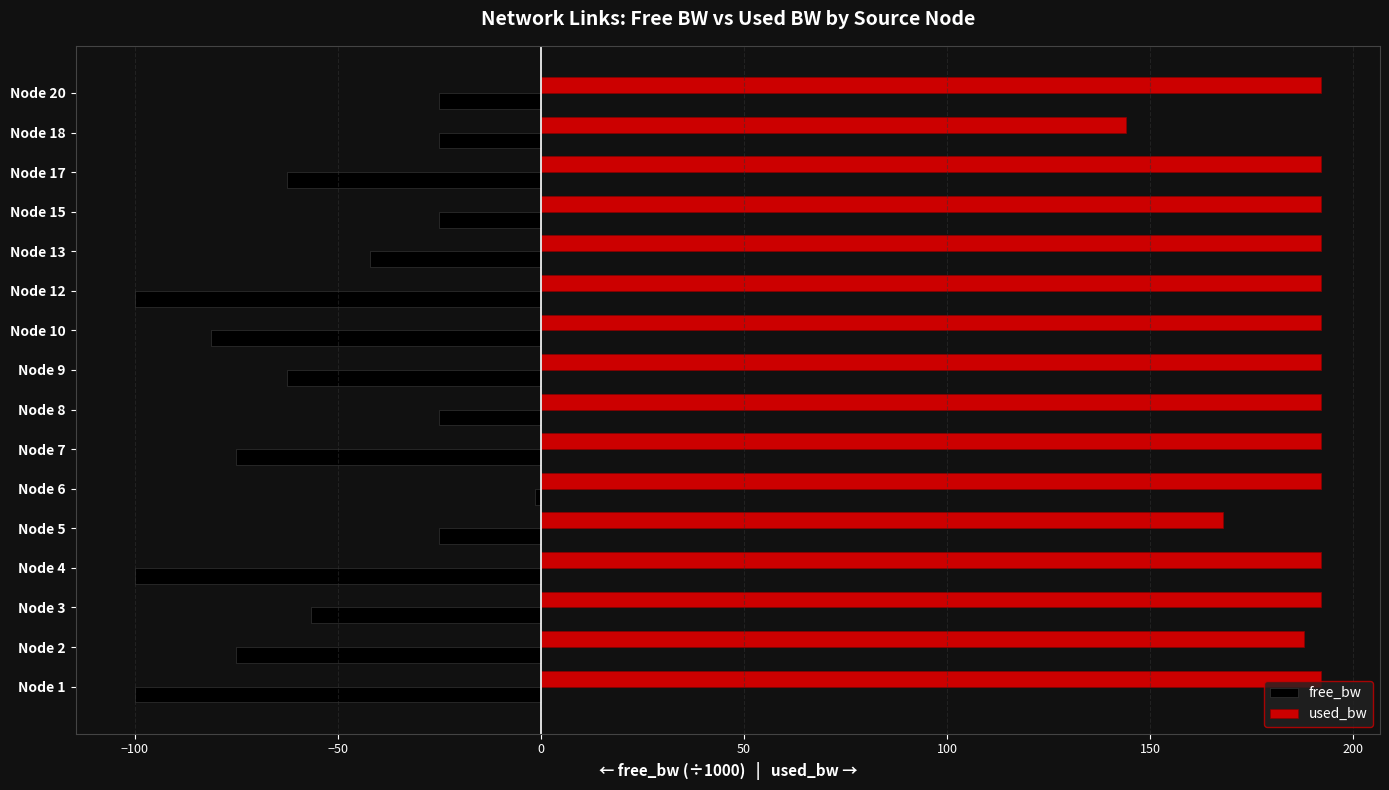

What is the greatest value displayed?

192.0